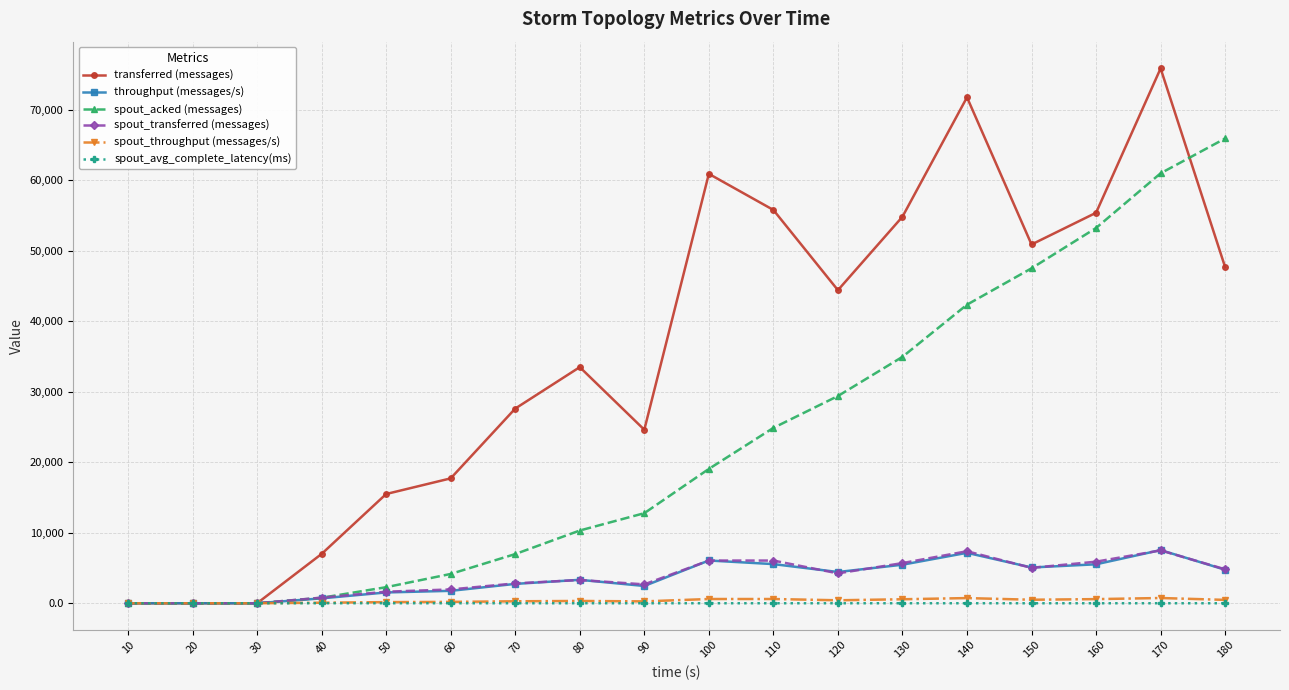

What are all the series names shown in the legend?

transferred (messages), throughput (messages/s), spout_acked (messages), spout_transferred (messages), spout_throughput (messages/s), spout_avg_complete_latency(ms)